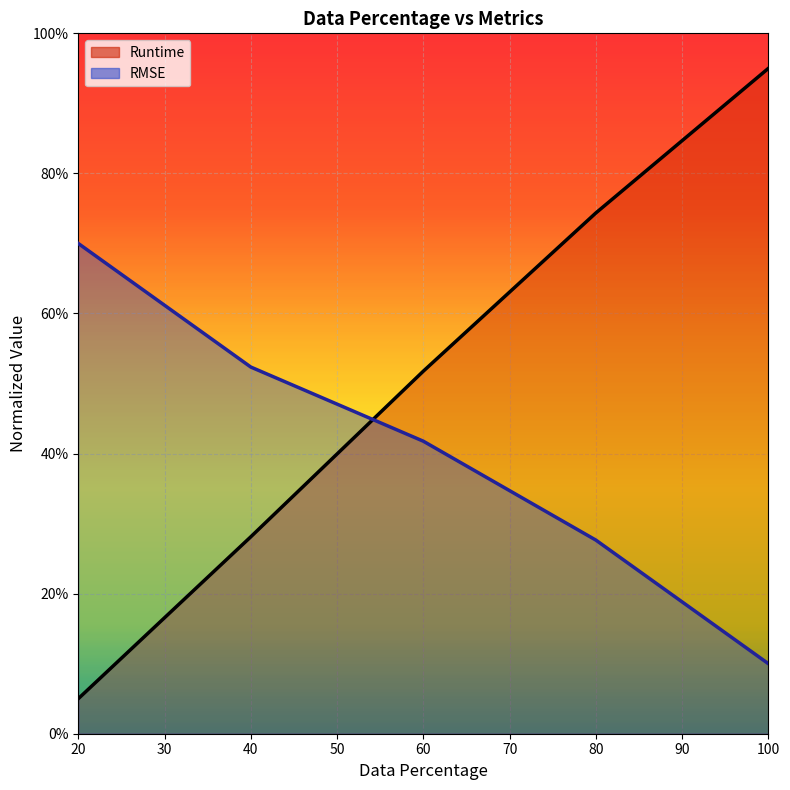

Reading left to right, extract all data points from this chart.

Runtime: 20=5.0	40=28.1	60=51.8	80=74.4	100=95.0
RMSE: 20=70.0	40=52.4	60=41.8	80=27.6	100=10.0